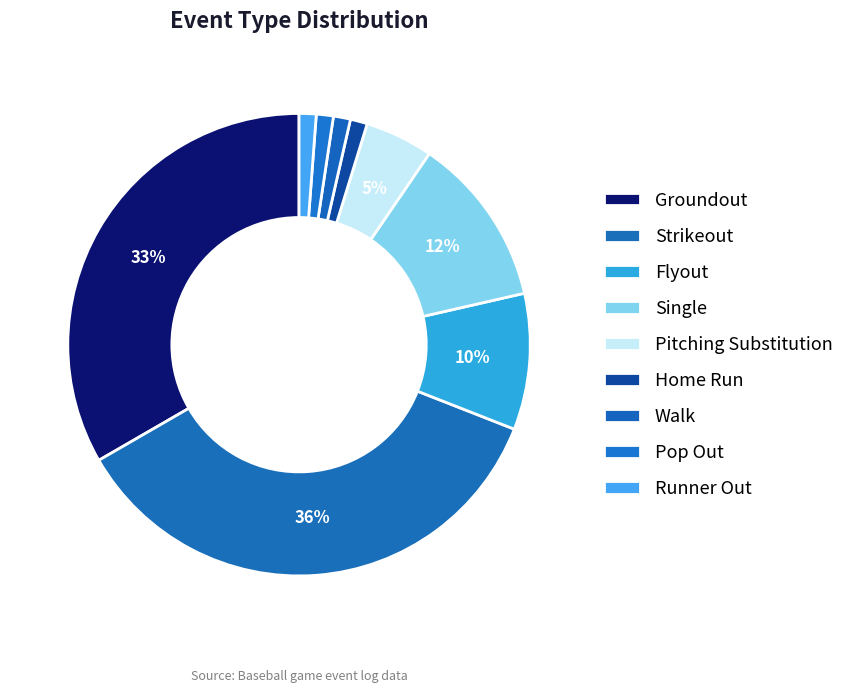

How many slices are in this pie chart?

9